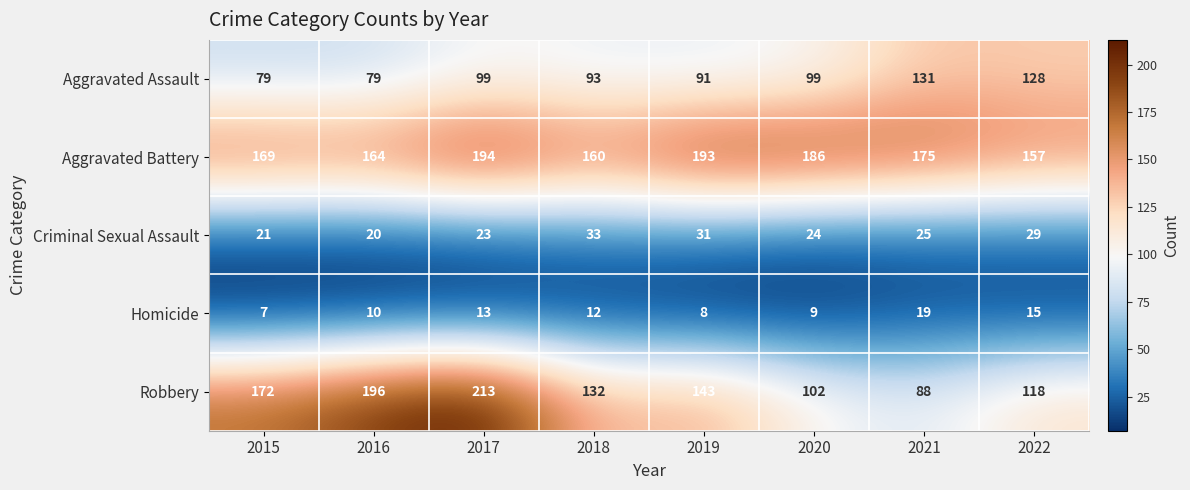

Which series changed the most between 2015 and 2016?

Robbery